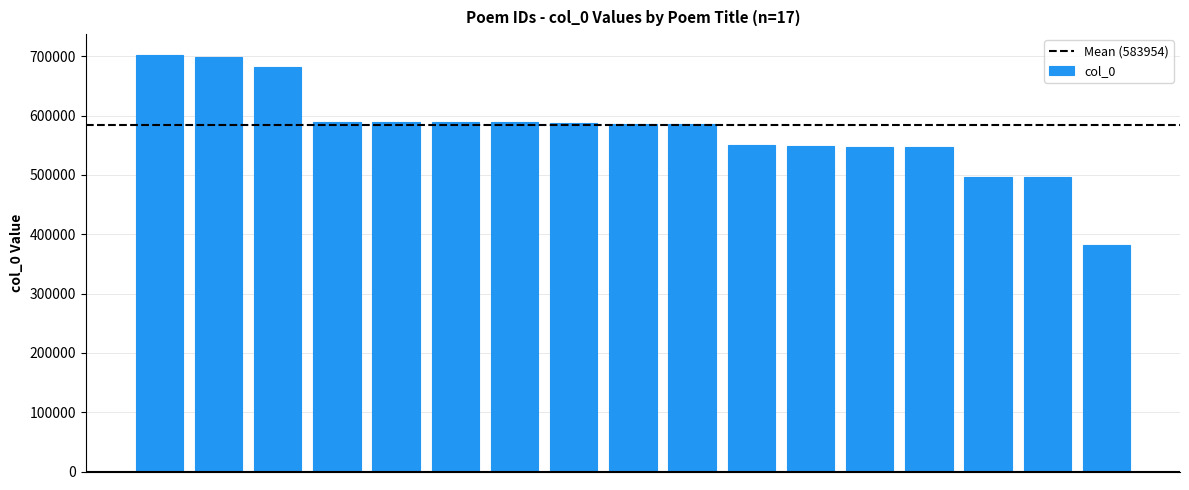

What is the difference between the maximum and minimum values?

319591